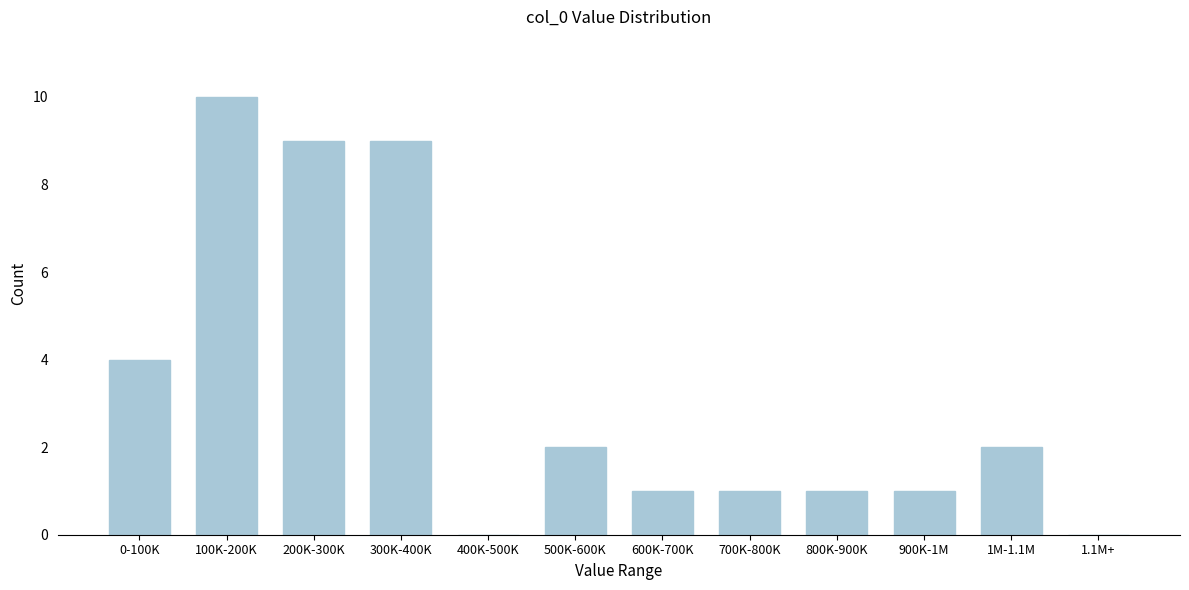

Reading left to right, list all the values displayed in this chart.

0-100K=4	100K-200K=10	200K-300K=9	300K-400K=9	400K-500K=0	500K-600K=2	600K-700K=1	700K-800K=1	800K-900K=1	900K-1M=1	1M-1.1M=2	1.1M+=0